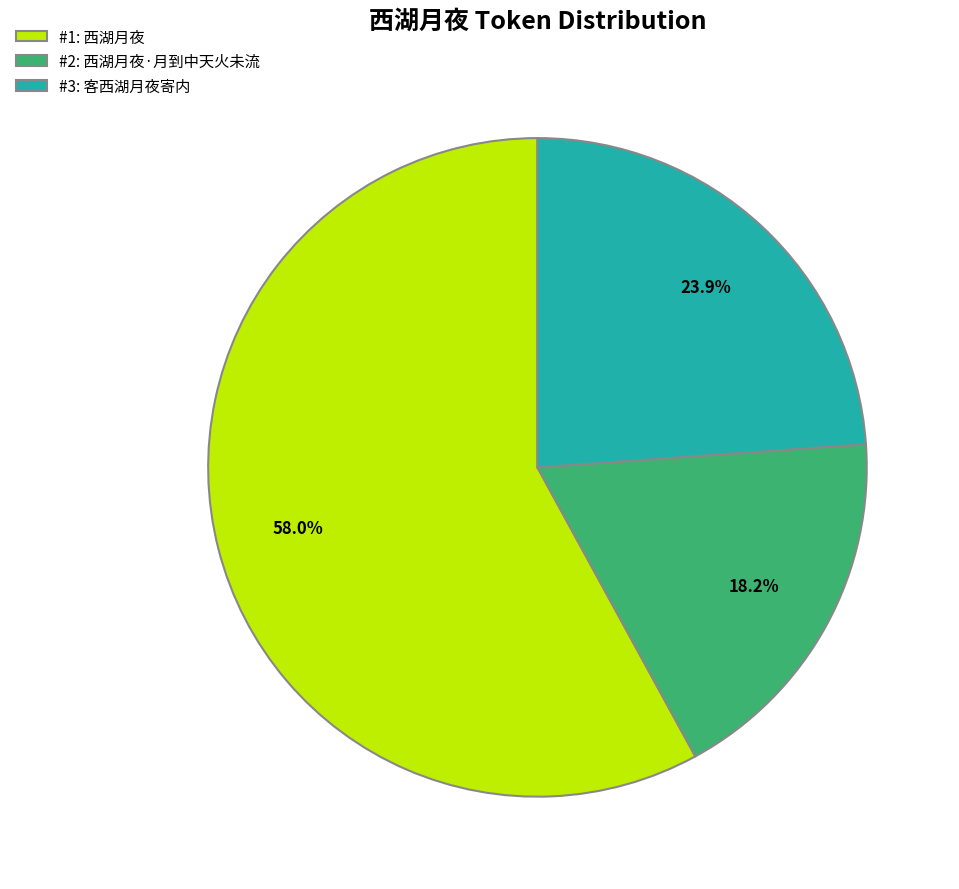

Which has a higher value, #3: 客西湖月夜寄内 or #2: 西湖月夜·月到中天火未流?

#3: 客西湖月夜寄内